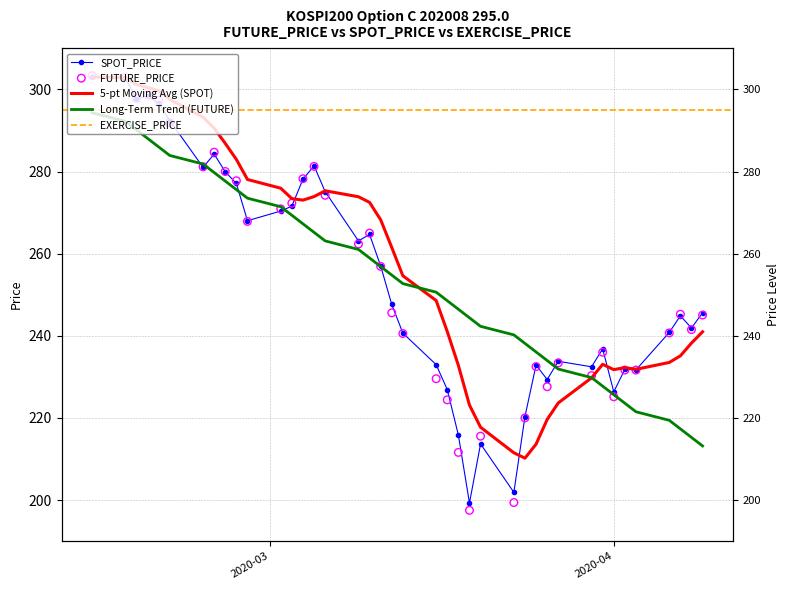

Is the value of SPOT_PRICE at 2020-04-07 greater than the value of FUTURE_PRICE at 2020-03-04?

No